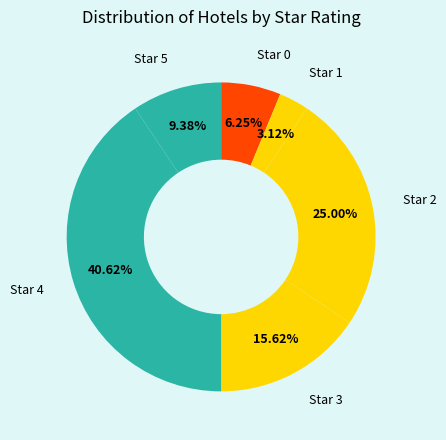

Is Star 0 the majority of the pie?

No